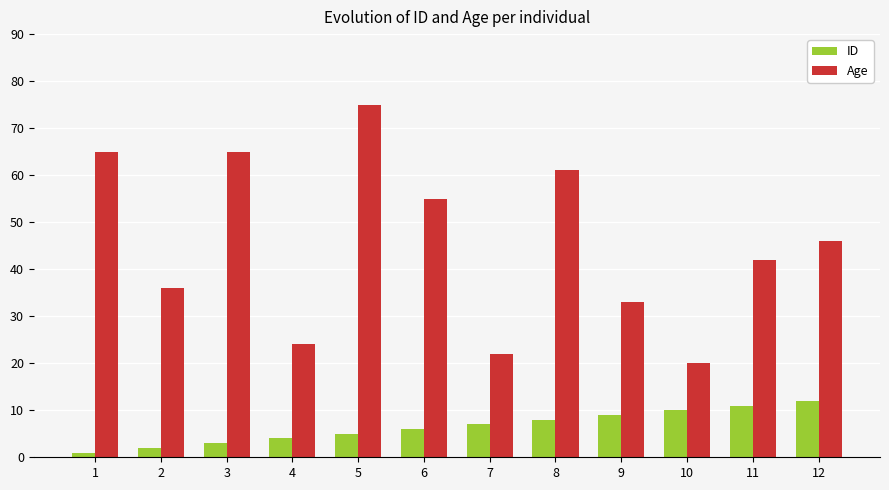

At which category is the sum across all series the highest?

5